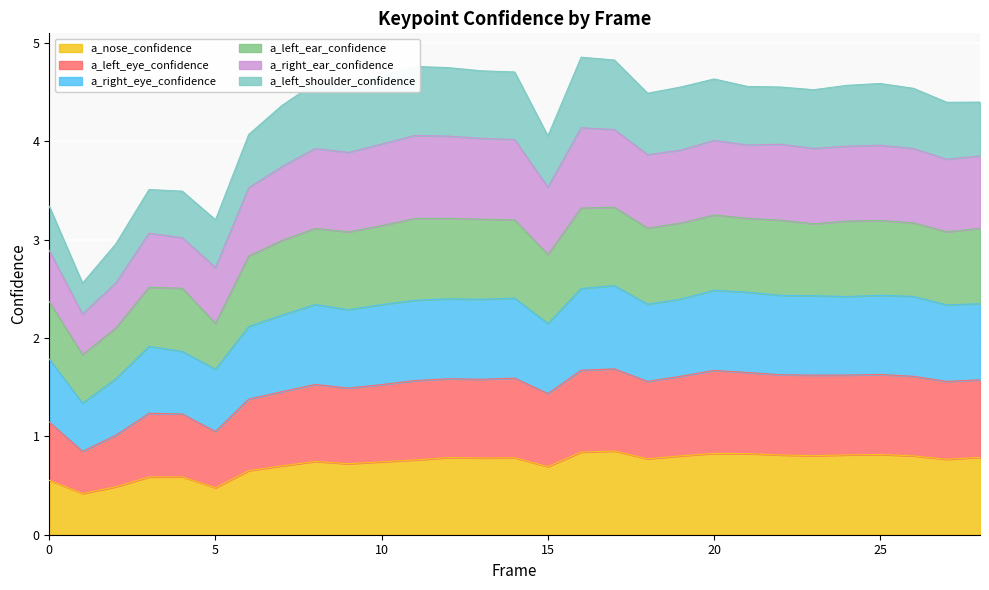

What are all the series names shown in the legend?

a_nose_confidence, a_left_eye_confidence, a_right_eye_confidence, a_left_ear_confidence, a_right_ear_confidence, a_left_shoulder_confidence